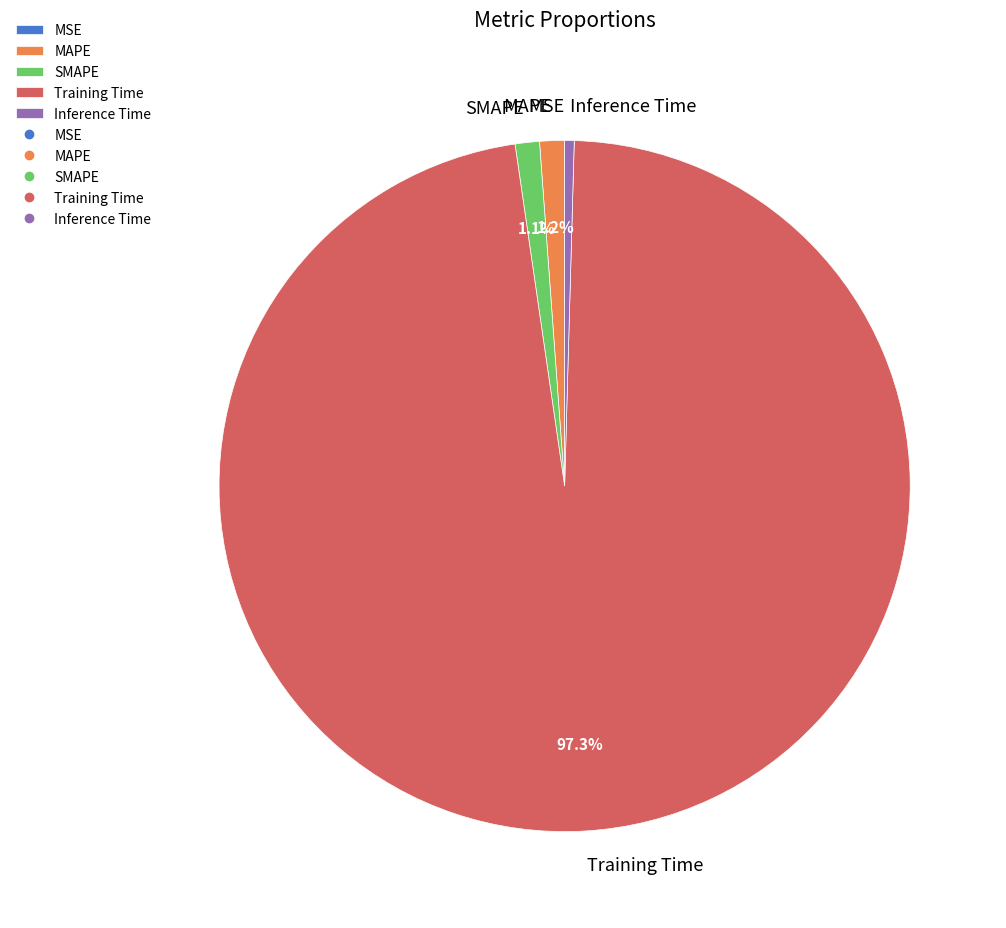

Is there a majority slice in this chart?

Yes